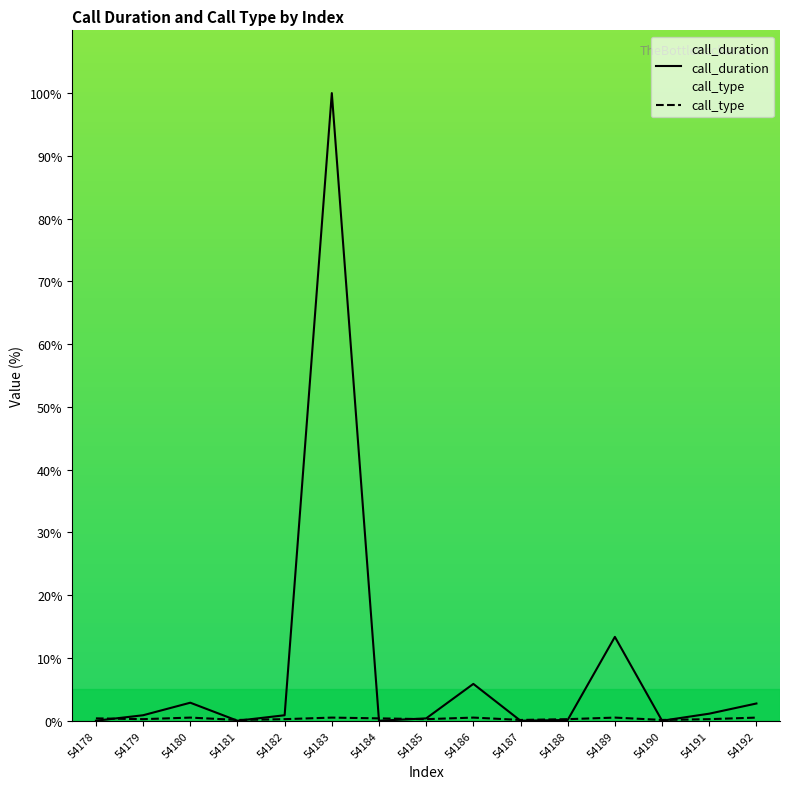

What is the value of the call_type point at the 1st from the left?

0.4